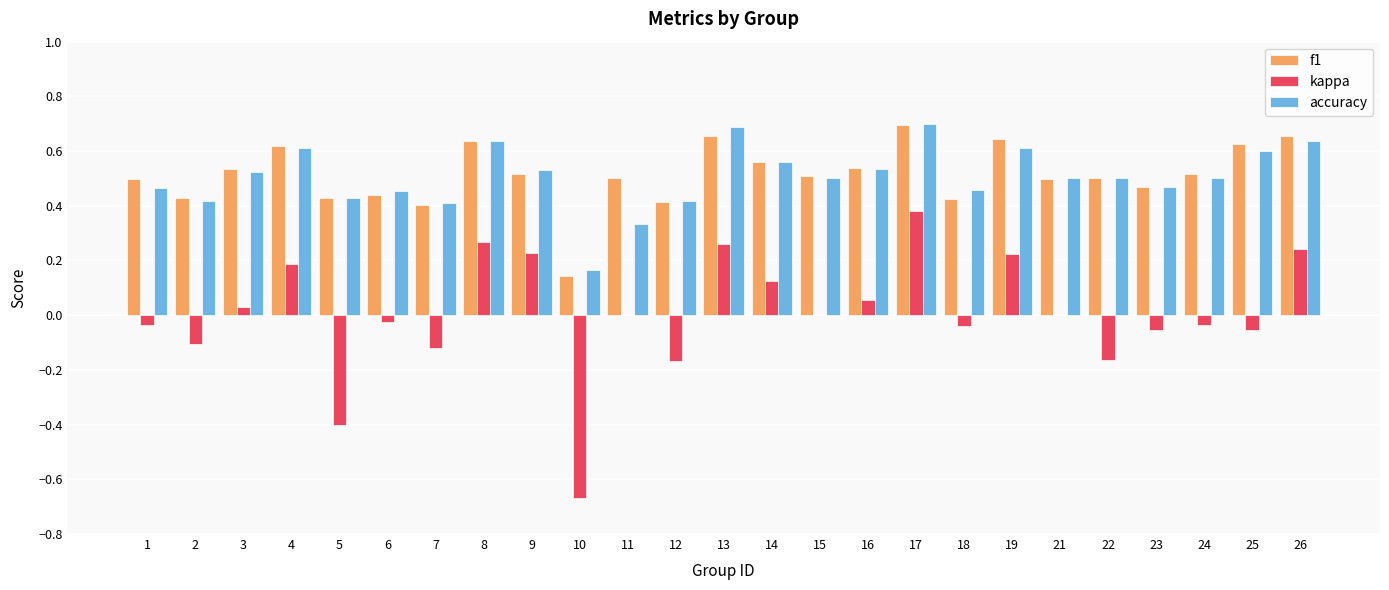

Which series changed the most between 9 and 23?

kappa